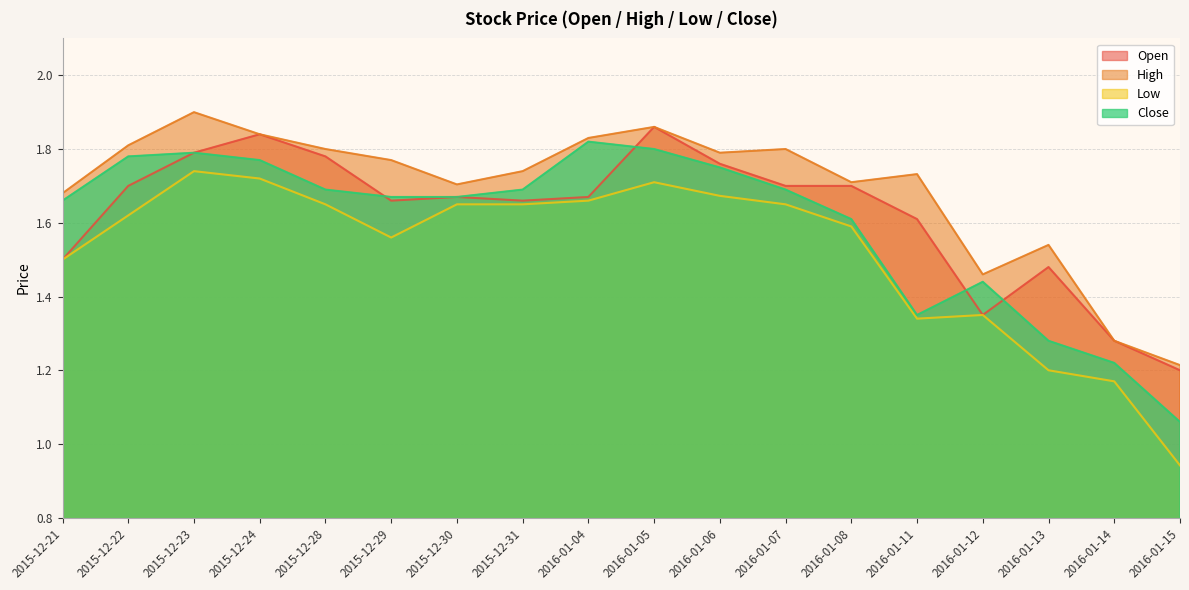

Between 2016-01-11 and 2016-01-15, which series saw the biggest shift?

High